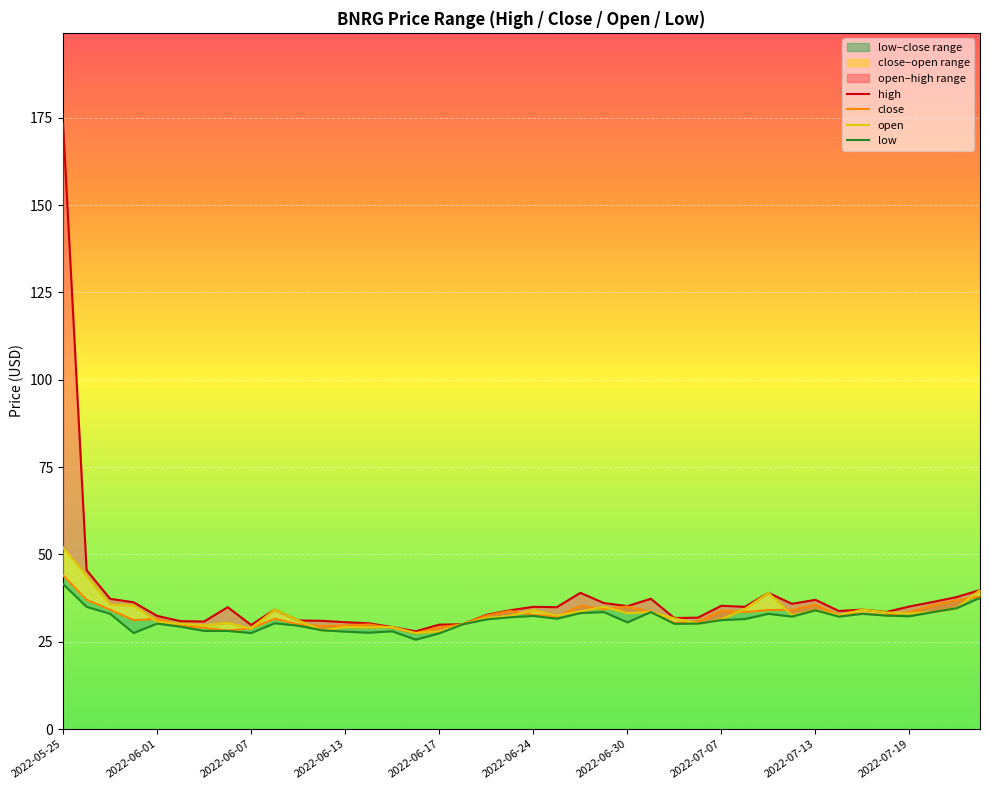

Which category has the highest value in the high series?

2022-05-25